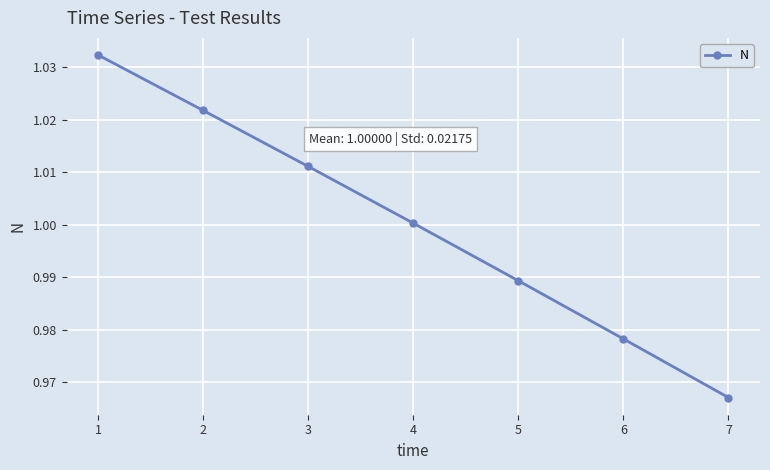

Rank the categories by value from lowest to highest.

7, 6, 5, 4, 3, 2, 1